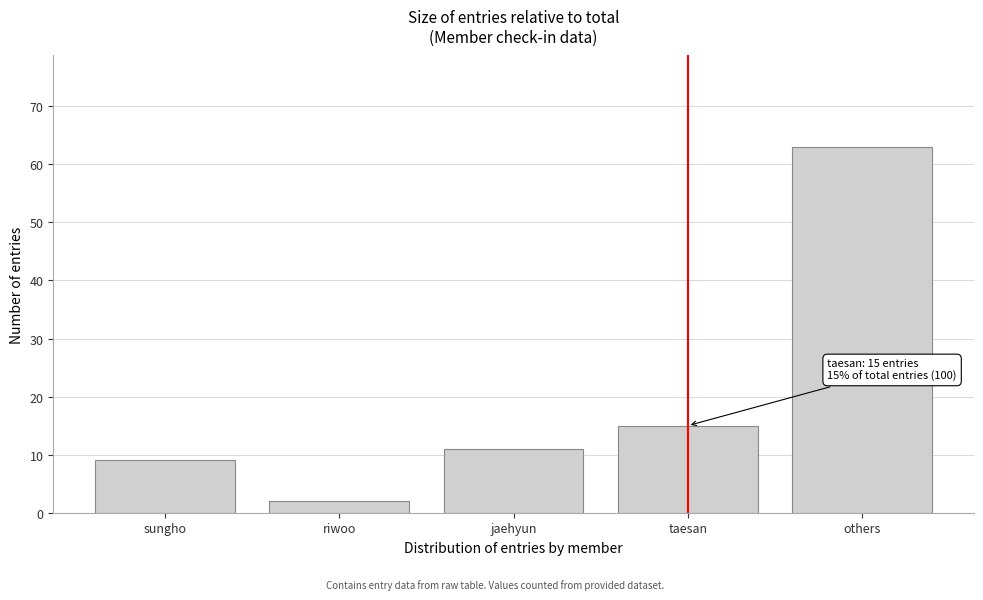

Reading left to right, what are all the values shown in this chart?

9	2	11	15	63